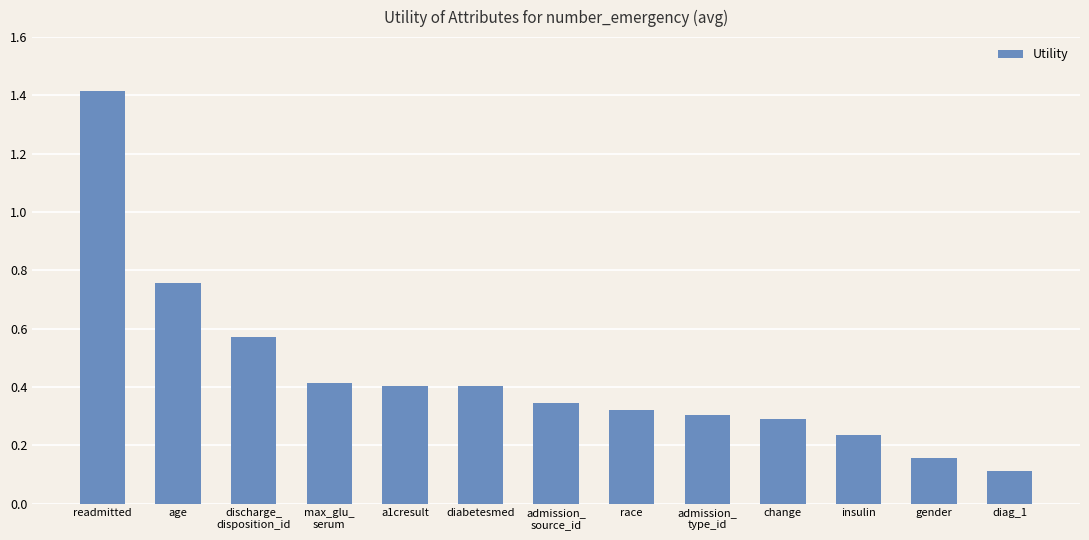

What is the maximum value shown in the chart?

1.4